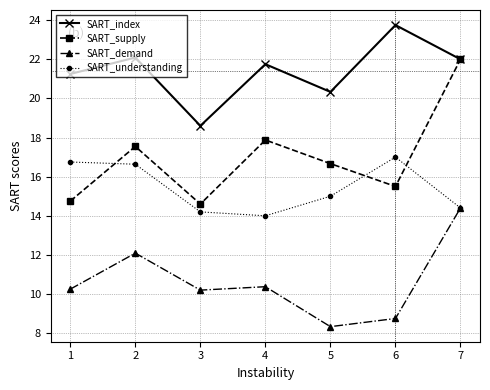

Rank the series by their maximum value, from highest to lowest.

SART_index, SART_supply, SART_understanding, SART_demand